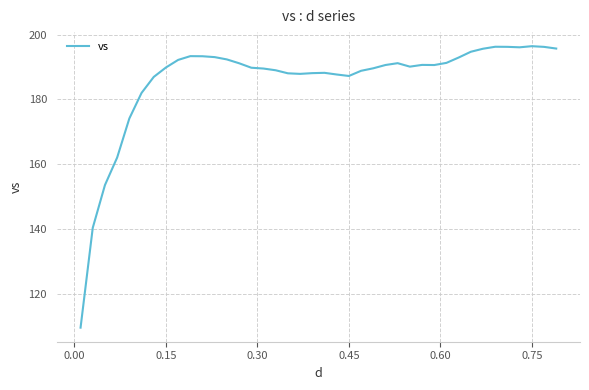

What is the difference between the maximum and minimum values?

86.8